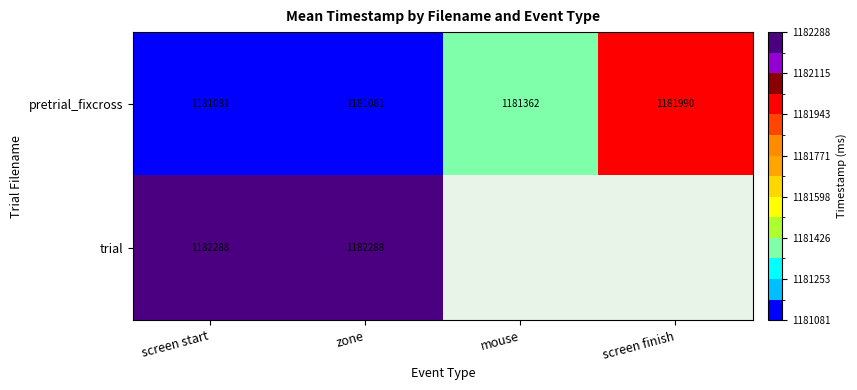

How many categories are shown in the chart?

4